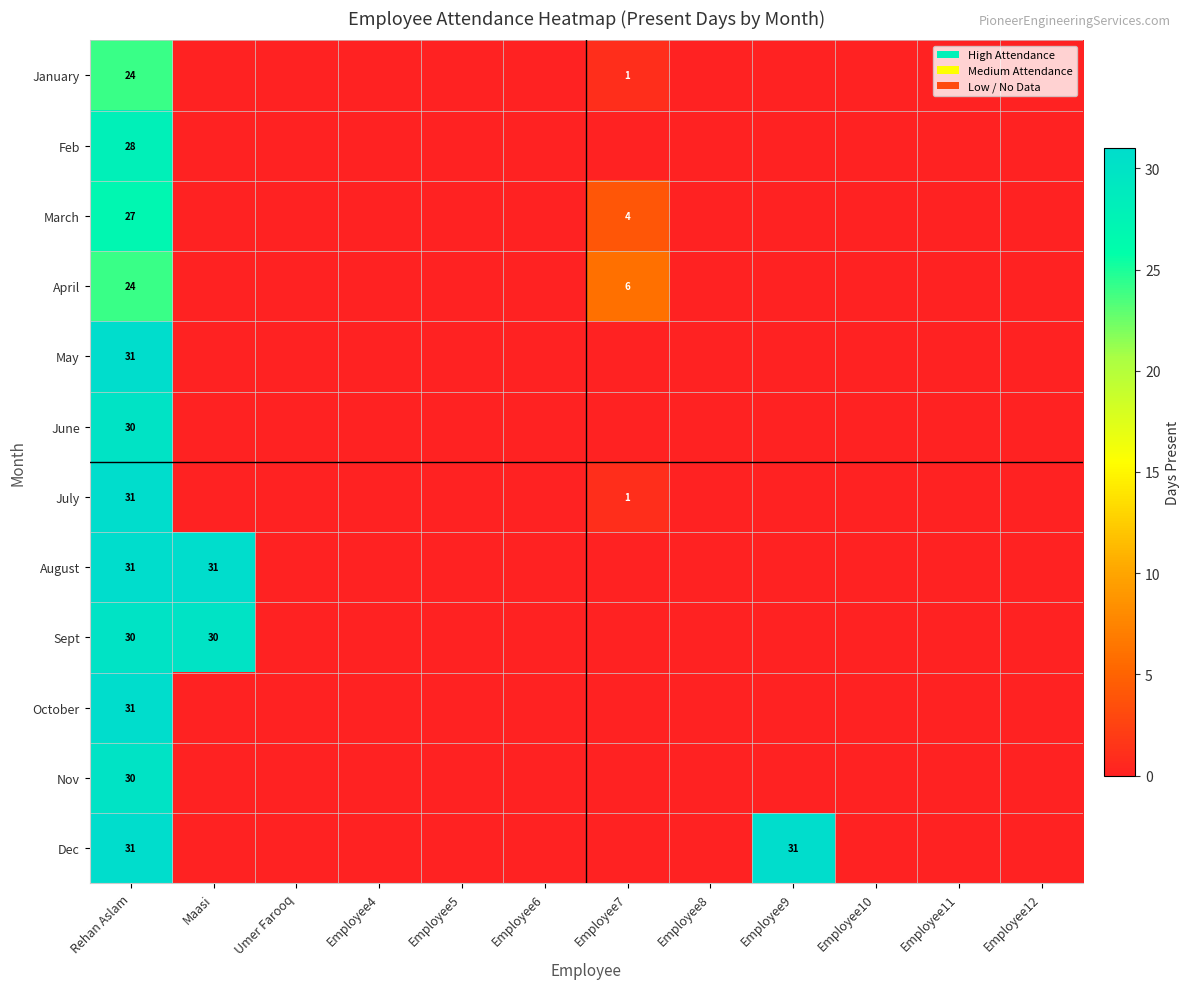

The May series shows 50 at Rehan Aslam. True or false?

False